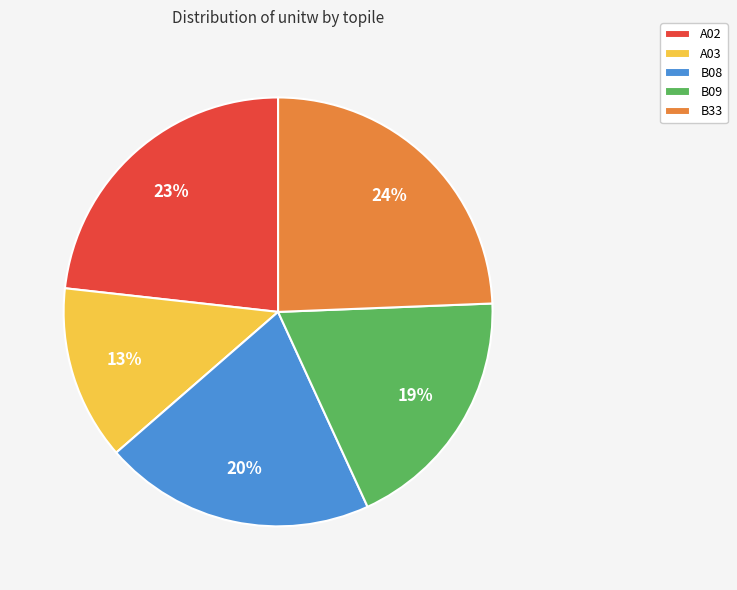

Which category has the biggest portion of the pie?

B33